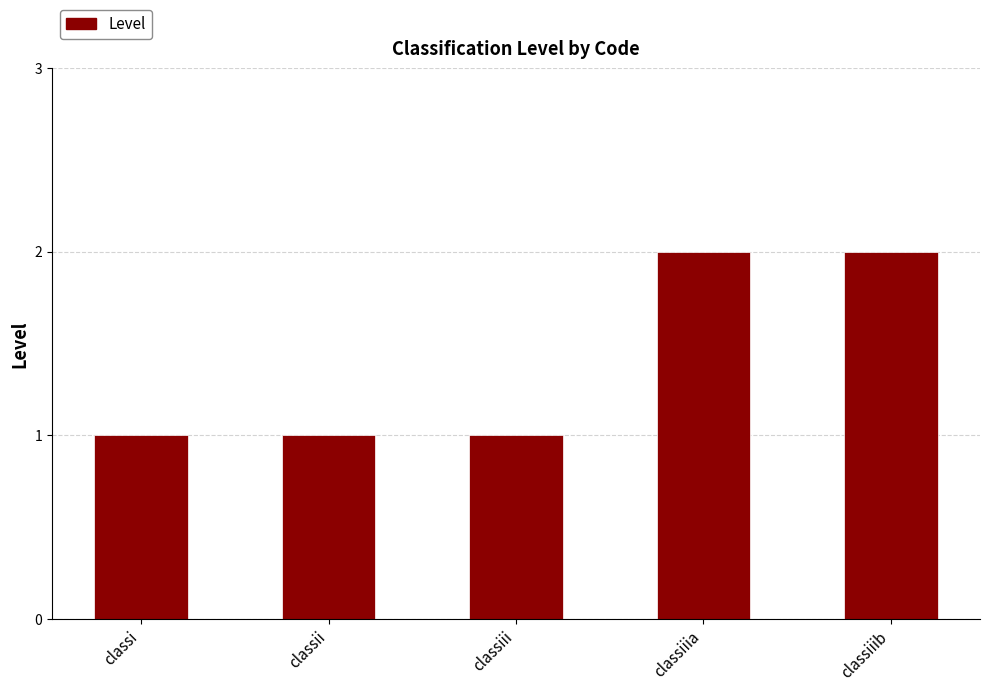

What is the smallest value displayed?

1